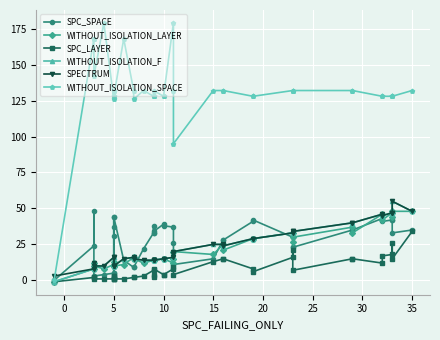

What is the difference between the second highest and second lowest values in the WITHOUT_ISOLATION_SPACE series?

84